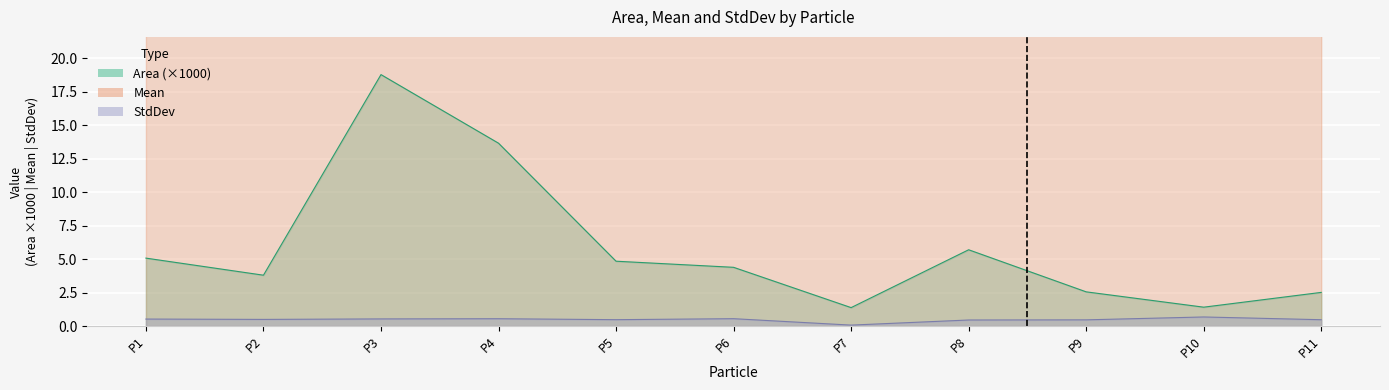

What is the sum of the StdDev values at P7 and P11?

0.5